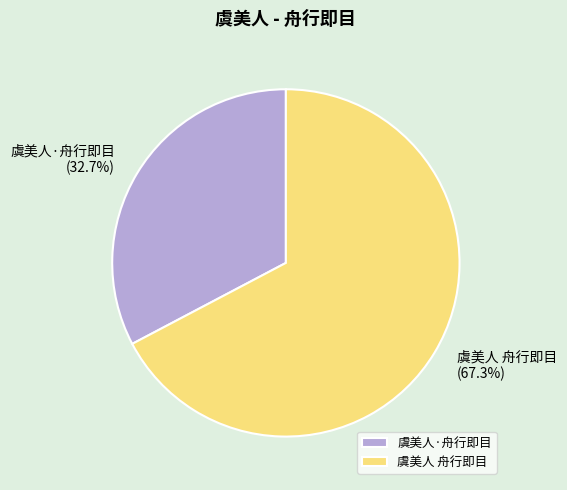

Is the sum of 虞美人 舟行即目 and 虞美人·舟行即目 greater than half?

Yes